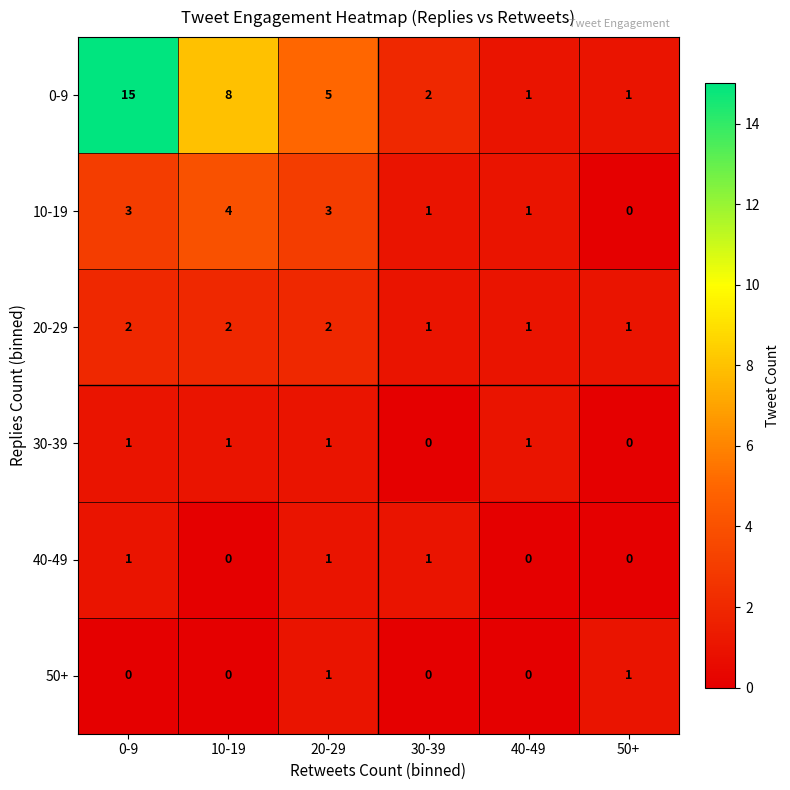

Count the 50+ values in the range 0 to 1.

6